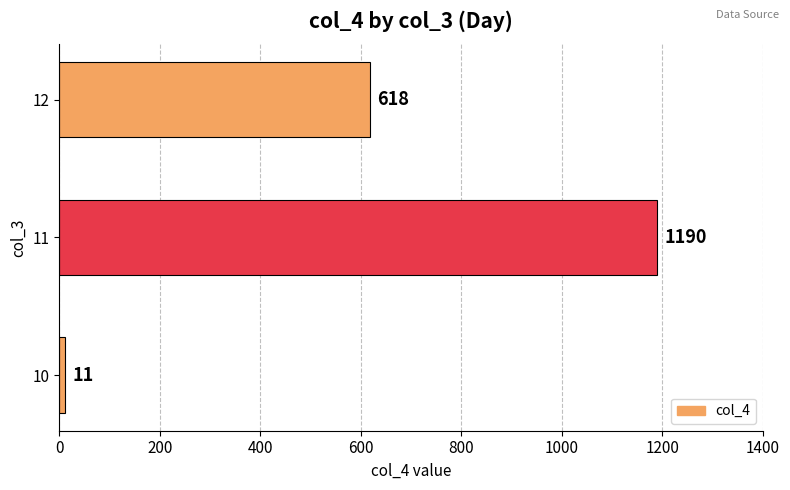

What is the maximum value shown in the chart?

1190